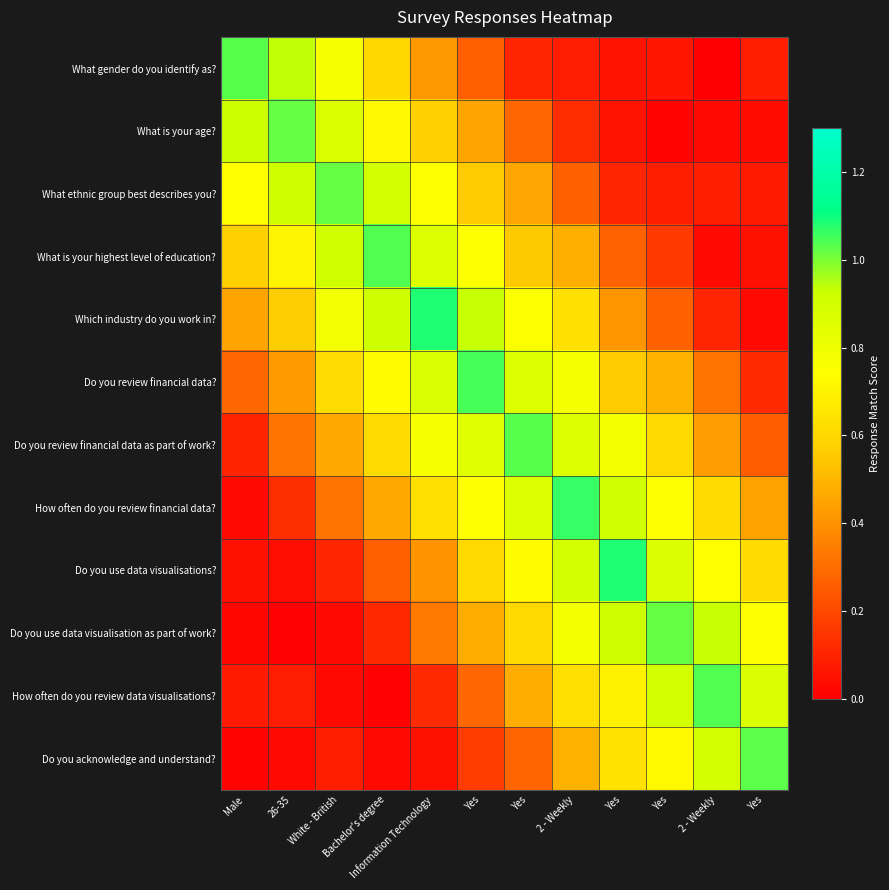

Which category has the lowest value across all series?

2 - Weekly